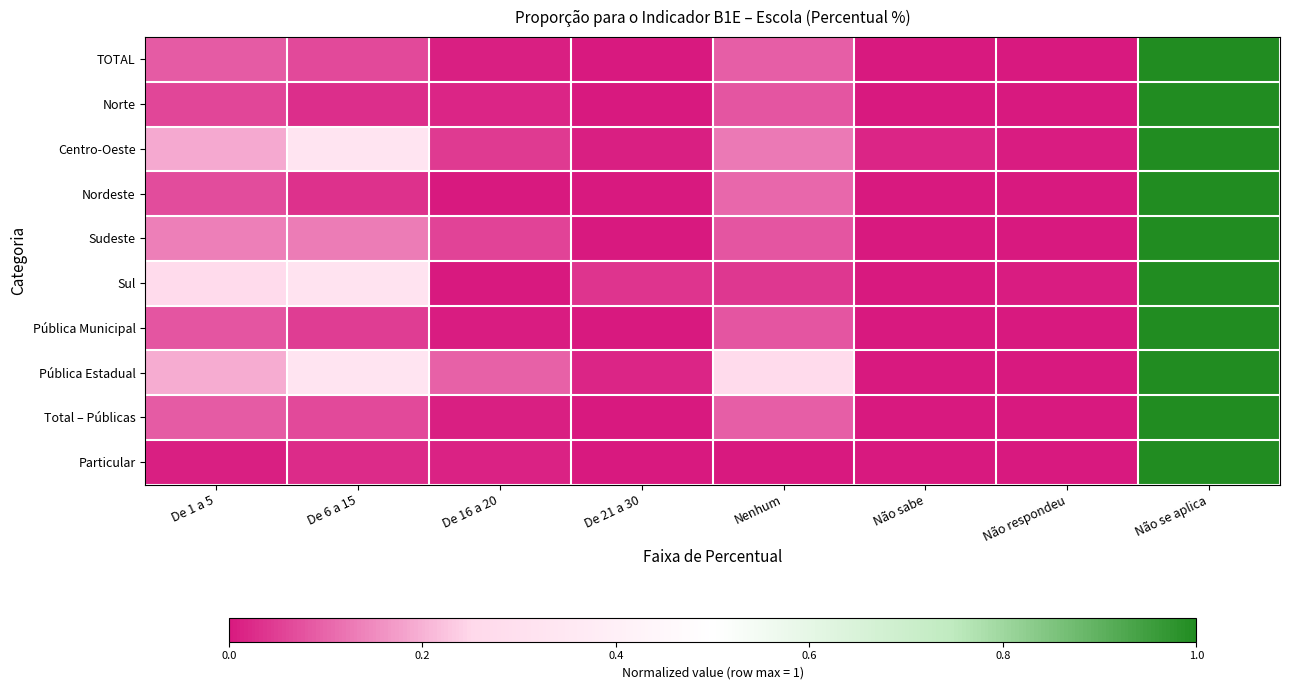

At how many categories does at least one series exceed 0?

8